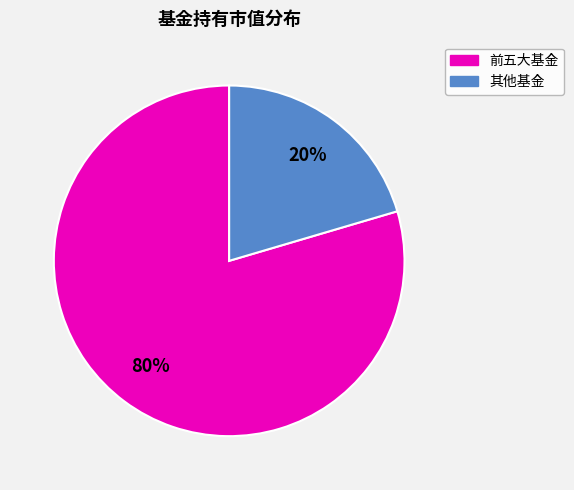

To the nearest percent, what is the average slice percentage?

50%